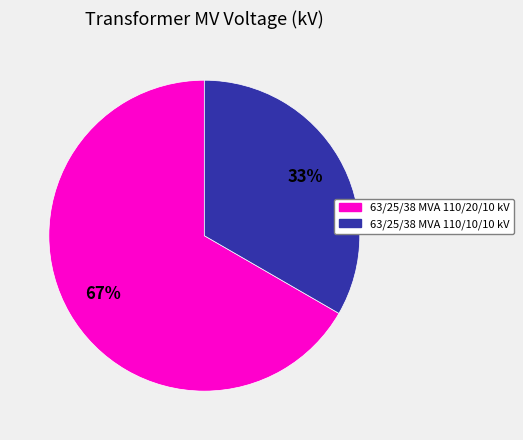

Between 63/25/38 MVA 110/20/10 kV and 63/25/38 MVA 110/10/10 kV, which is larger?

63/25/38 MVA 110/20/10 kV